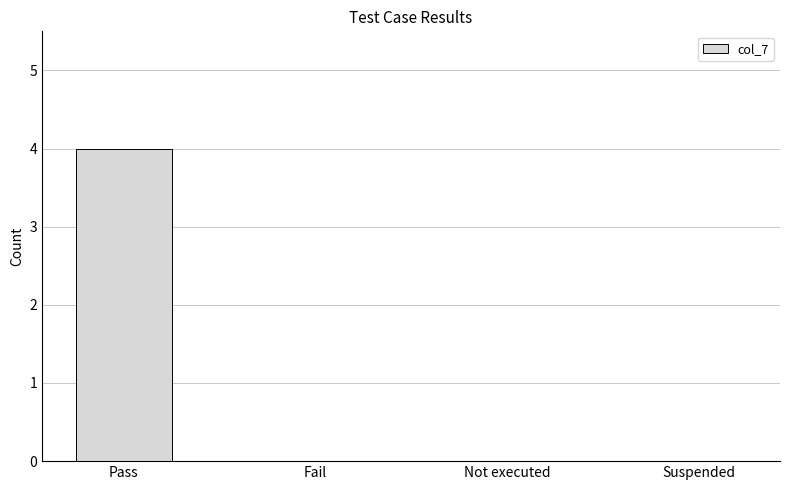

What is the change in value from Pass to Not executed?

-4